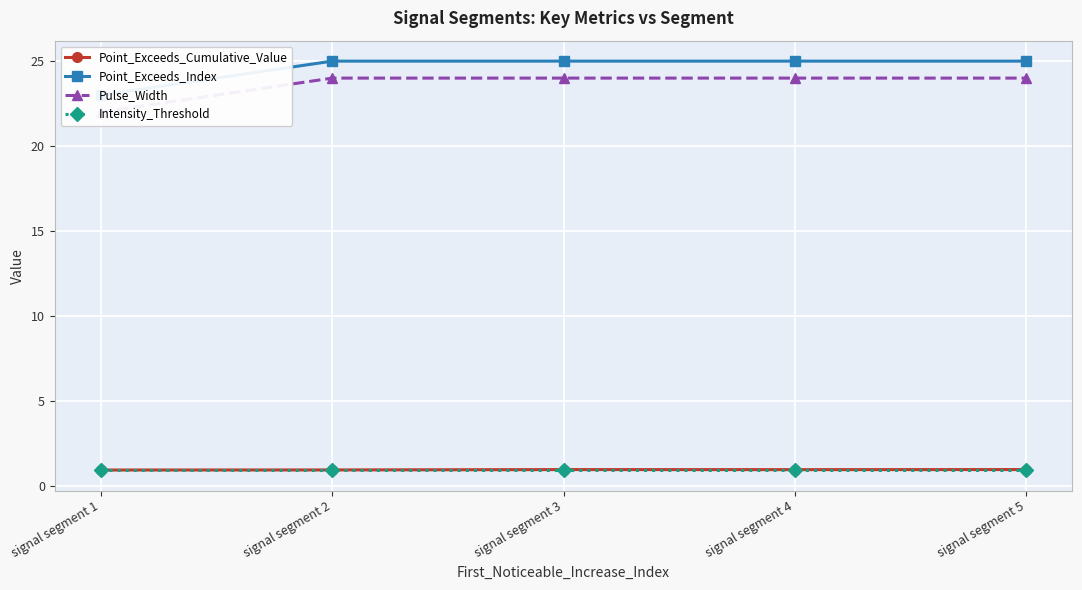

What is the value of the Pulse_Width point at the 1st from the left?

22.0